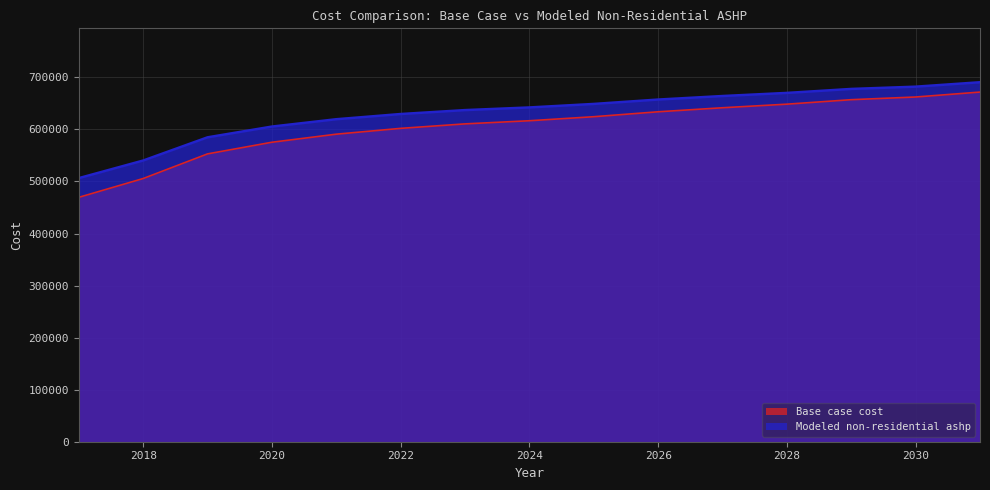

True or false: Modeled non-residential ashp and Base case cost intersect in this chart.

False